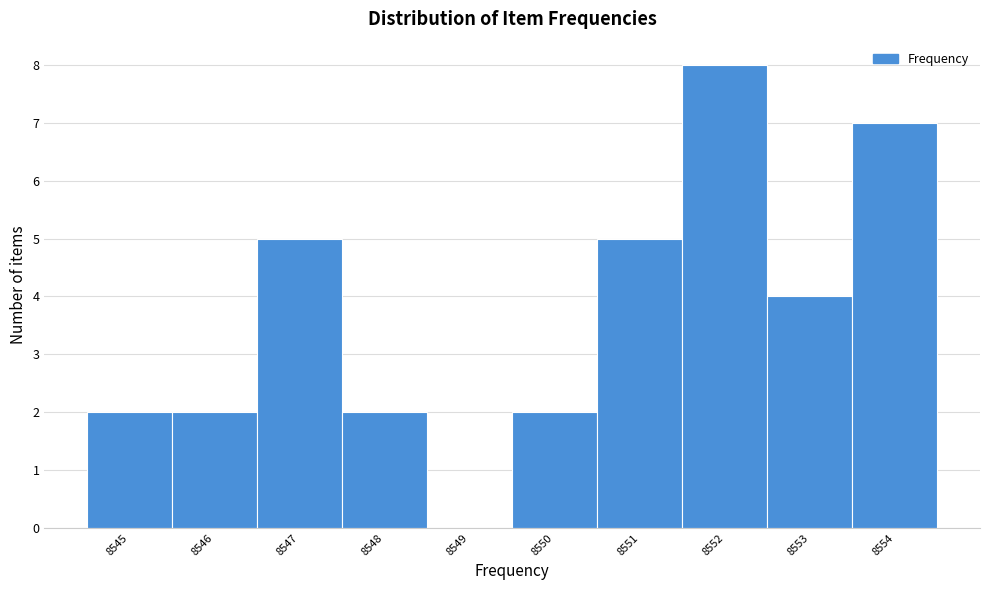

Reading right to left, what are all the values shown in this chart?

8554=7	8553=4	8552=8	8551=5	8550=2	8549=0	8548=2	8547=5	8546=2	8545=2